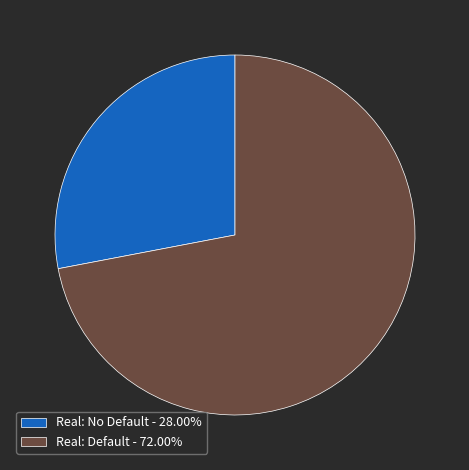

Rank the categories by value from highest to lowest.

Real: Default, Real: No Default